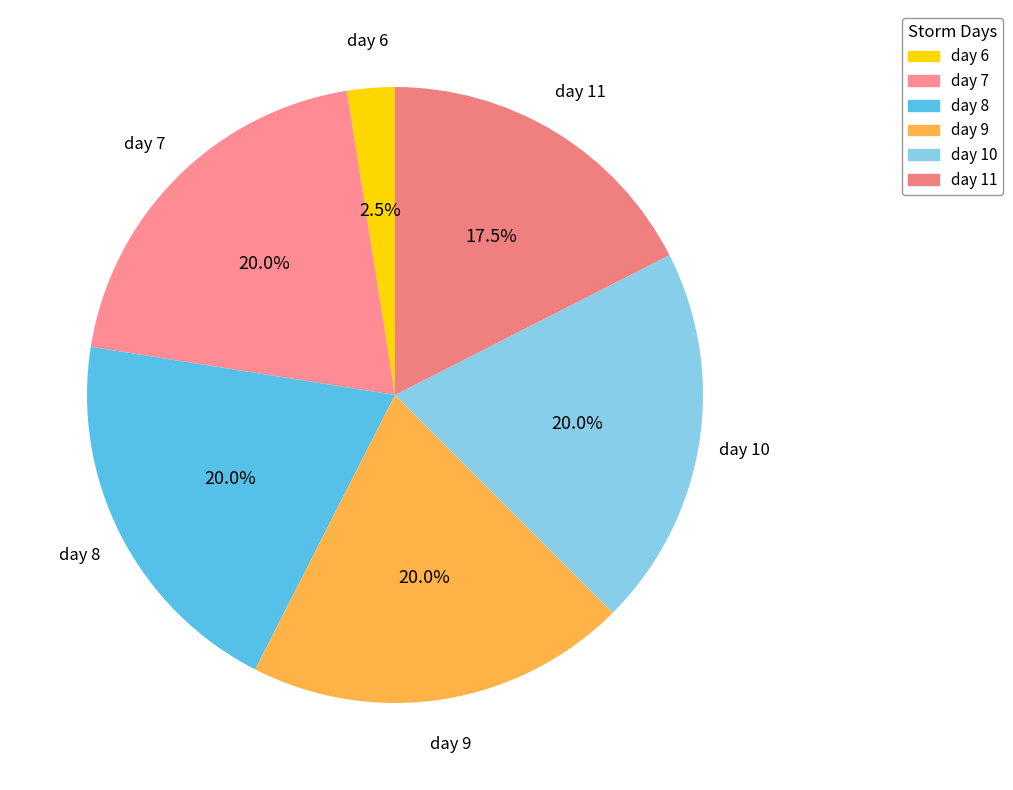

Is day 8 the majority of the pie?

No